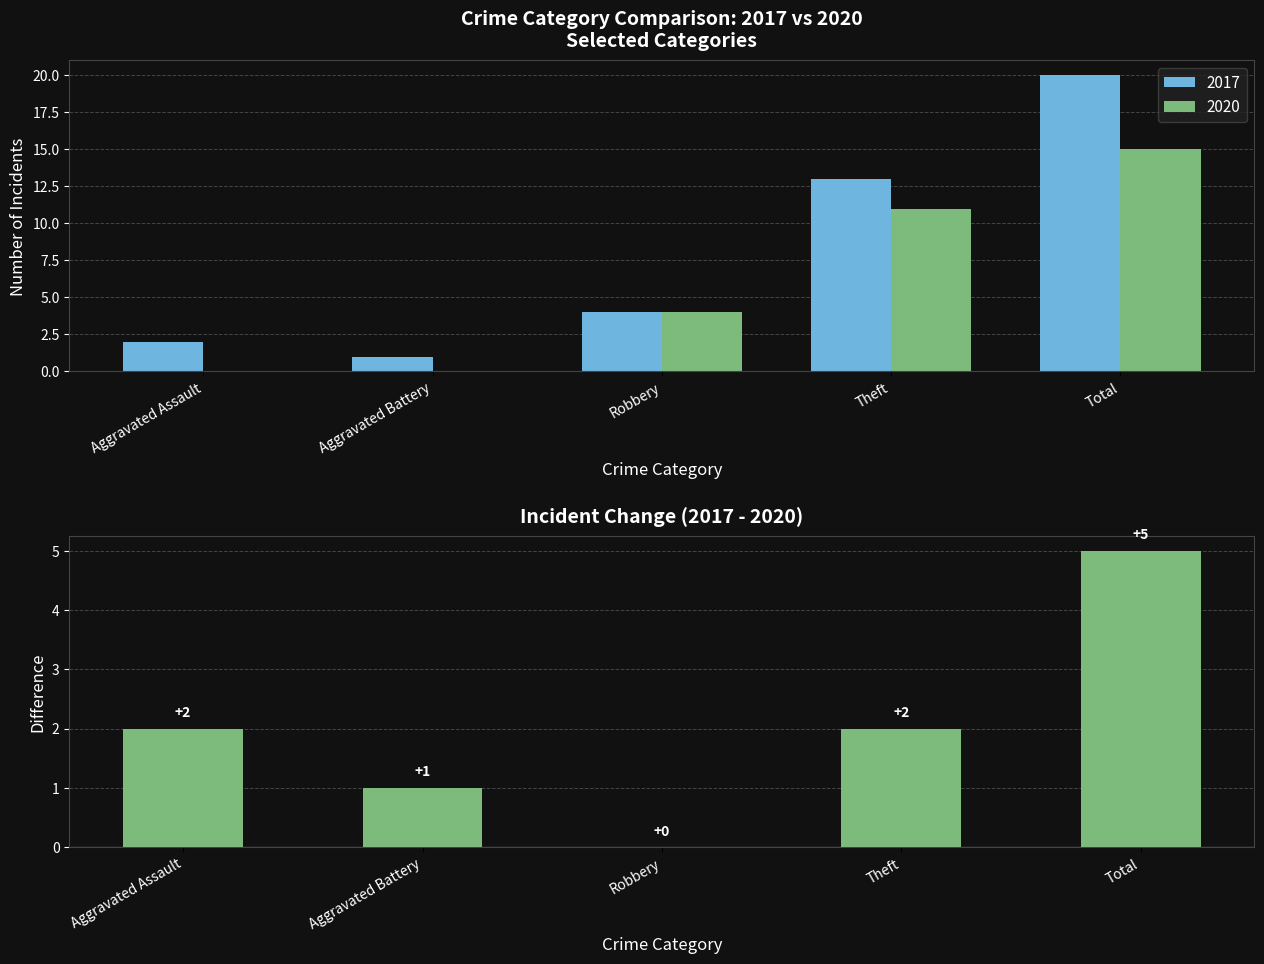

What is the maximum value shown in the chart?

5